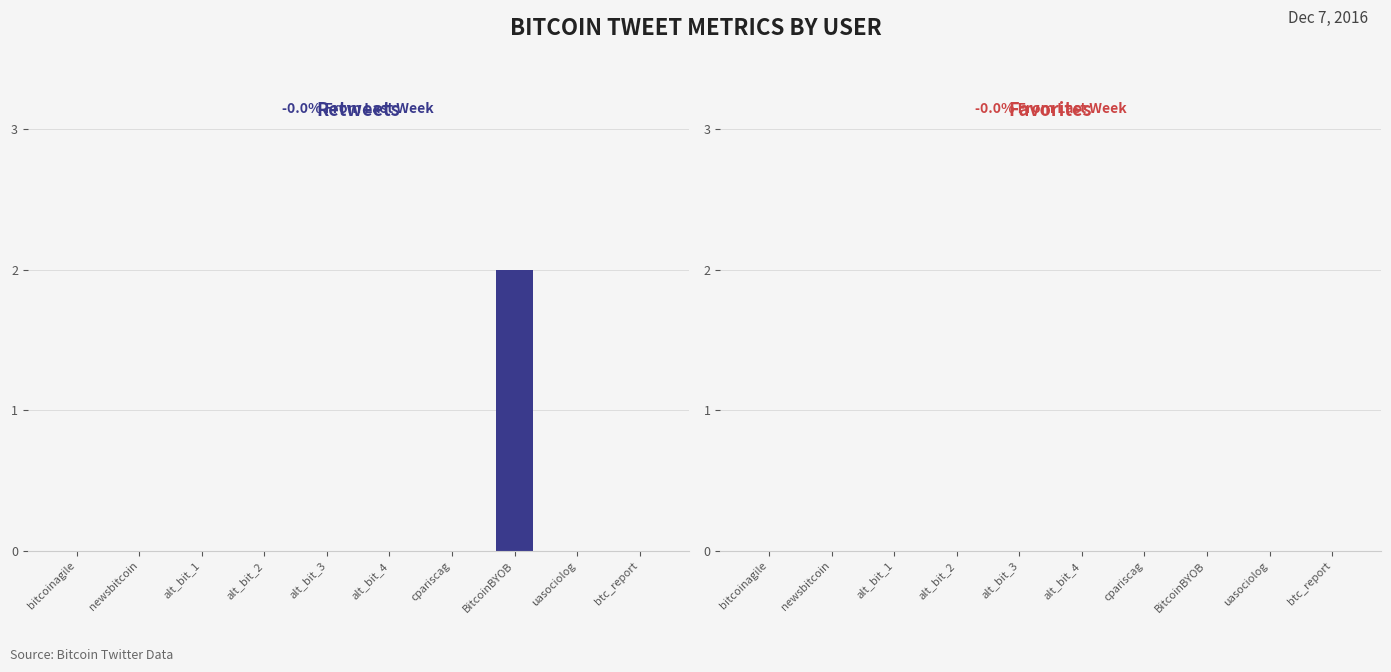

At which category does the chart reach its peak across all series?

BitcoinBYOB